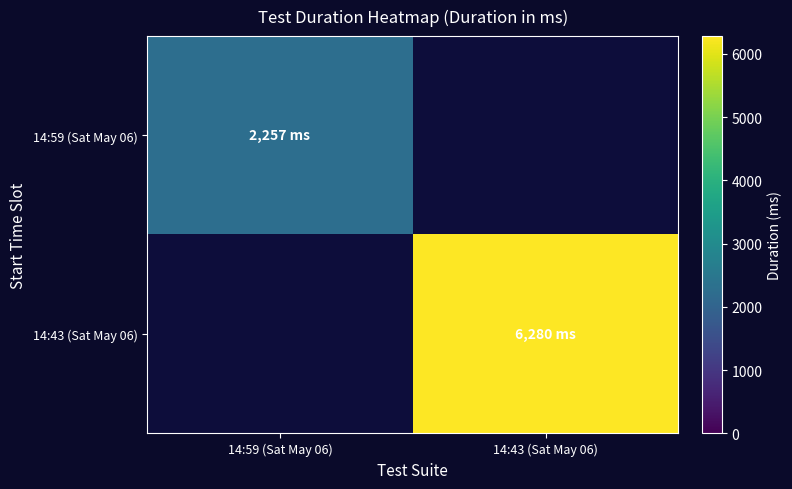

Is the value of 14:43 (Sat May 06) at 14:59 (Sat May 06) greater than the value of 14:59 (Sat May 06) at 14:43 (Sat May 06)?

No